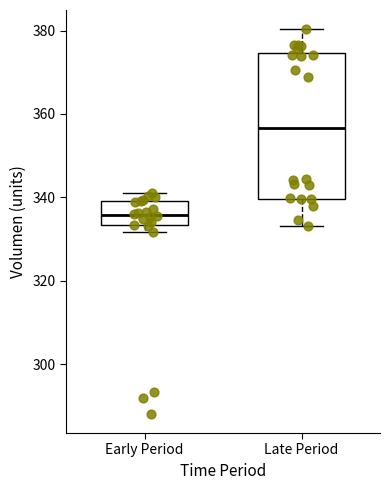

Reading left to right, read every box against the y-axis: the position of its median line, the range the box covers, and the ends of its whiskers. The values are not printed on the chart, so give them approximately, as read against the axis.

Early Period: median 336, box 334 to 340, whiskers 332 to 342
Late Period: median 356, box 340 to 374, whiskers 334 to 380